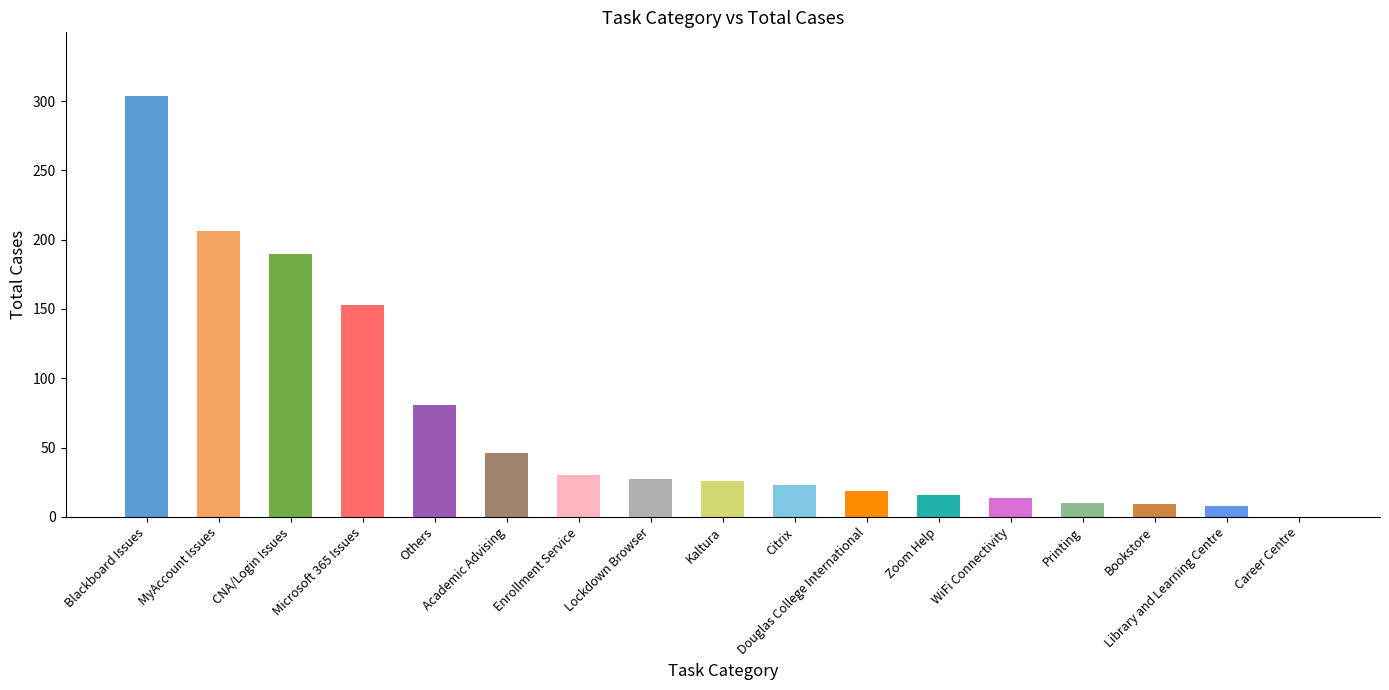

The value at Microsoft 365 Issues is 153. True or false?

True